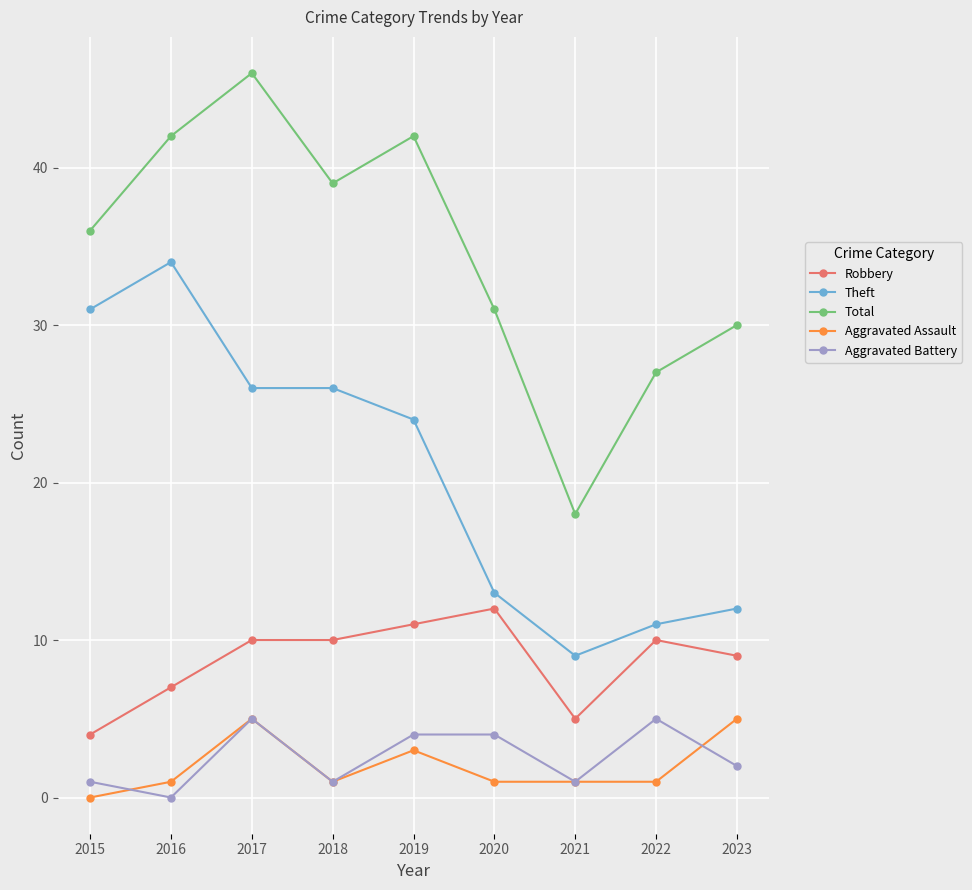

What is the greatest value displayed?

46